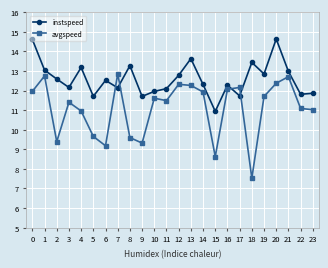

At which category is the sum across all series the highest?

20